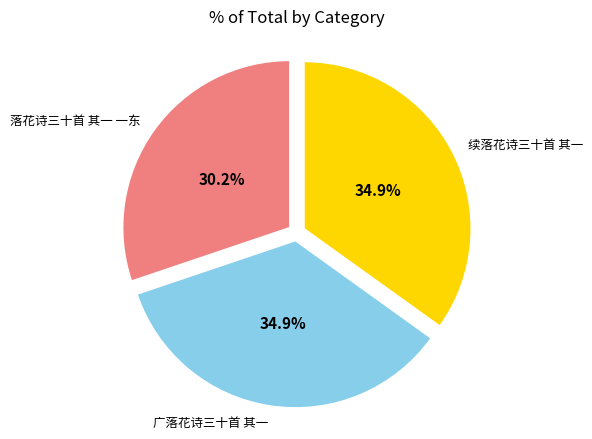

Is there a majority slice in this chart?

No